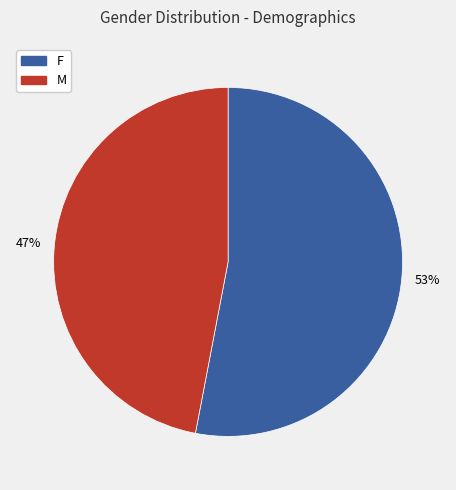

Count the number of slices in the pie.

2